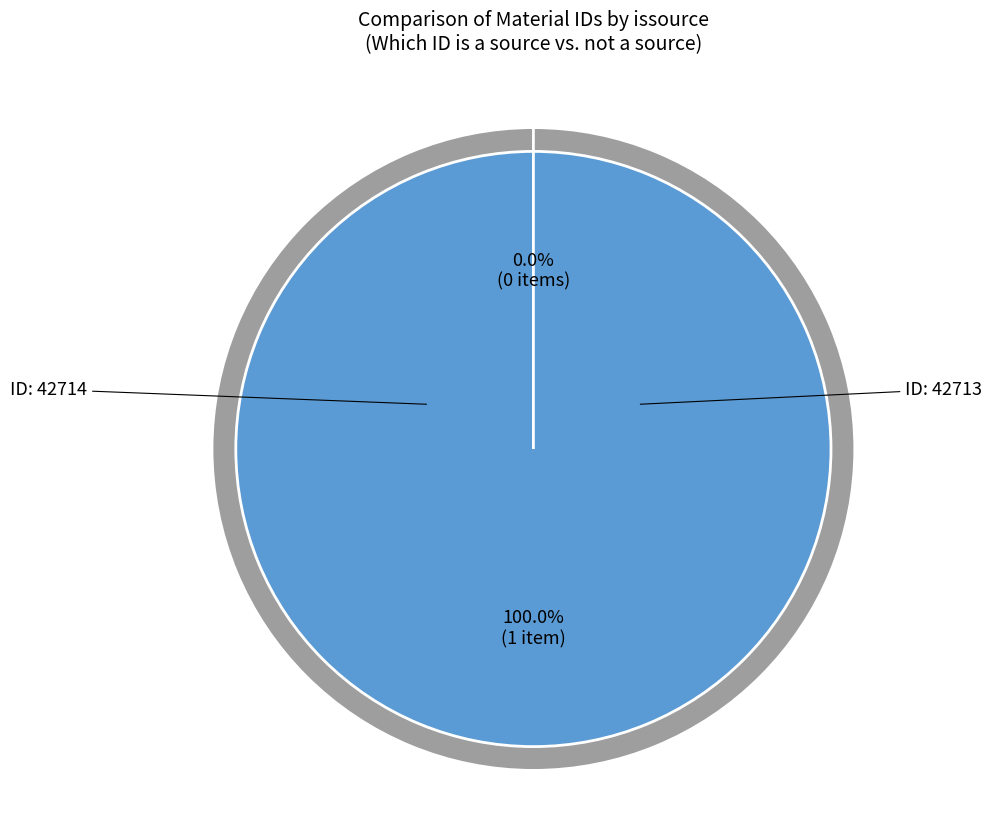

What percentage is NOT represented by 42714?

100.0%